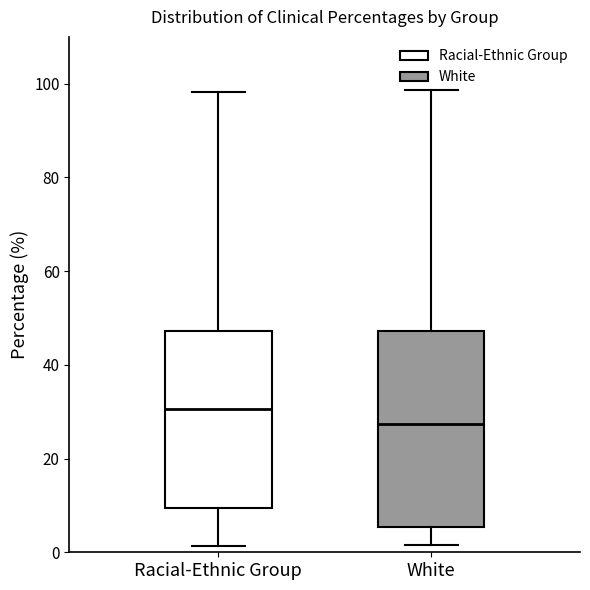

Which box is the tallest, from its lower edge to its upper edge?

White